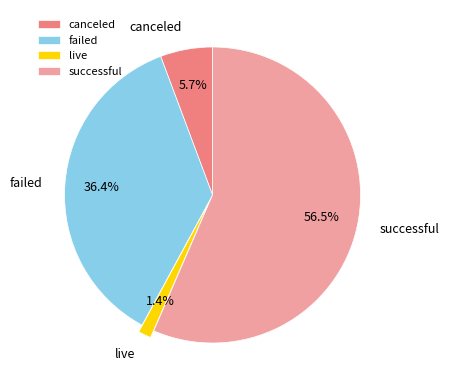

Between successful and canceled, which is larger?

successful